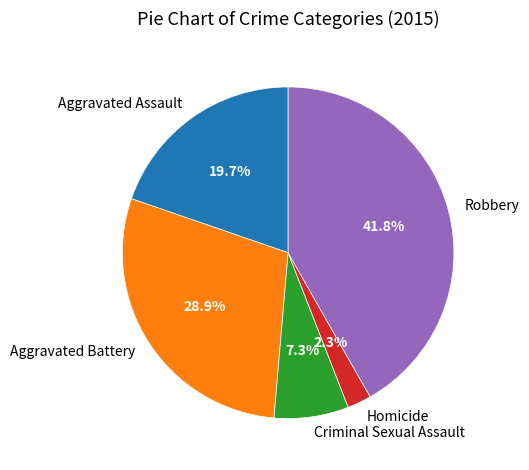

Combined, do Aggravated Battery and Robbery account for over 50%?

Yes